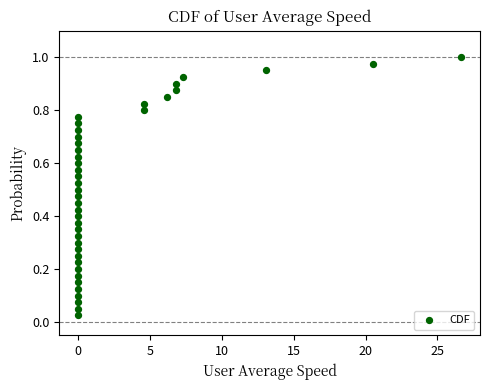

What is the range of X values (max minus min)?

26.6